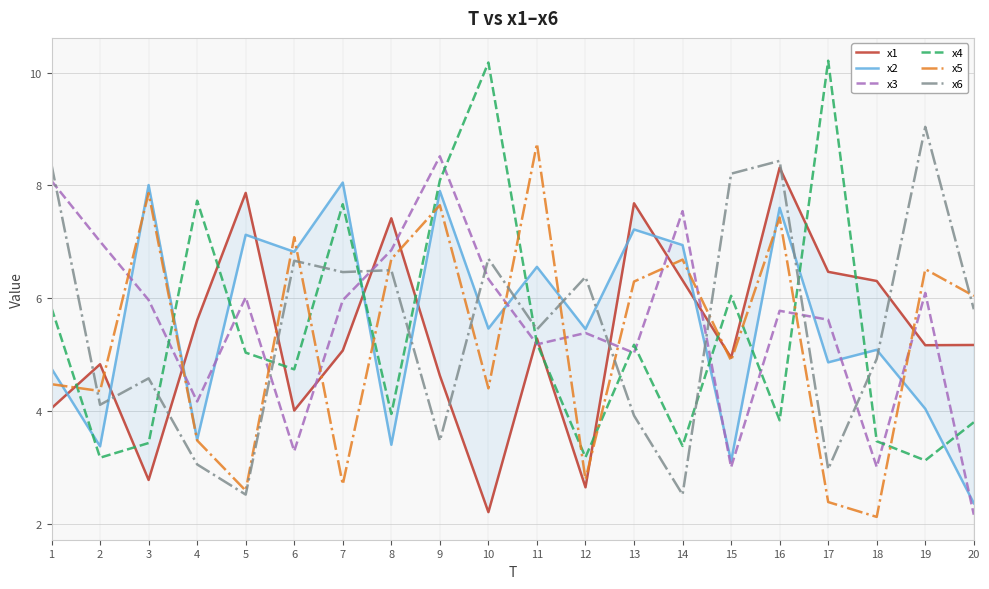

Is this an area chart (filled region under the line)?

No